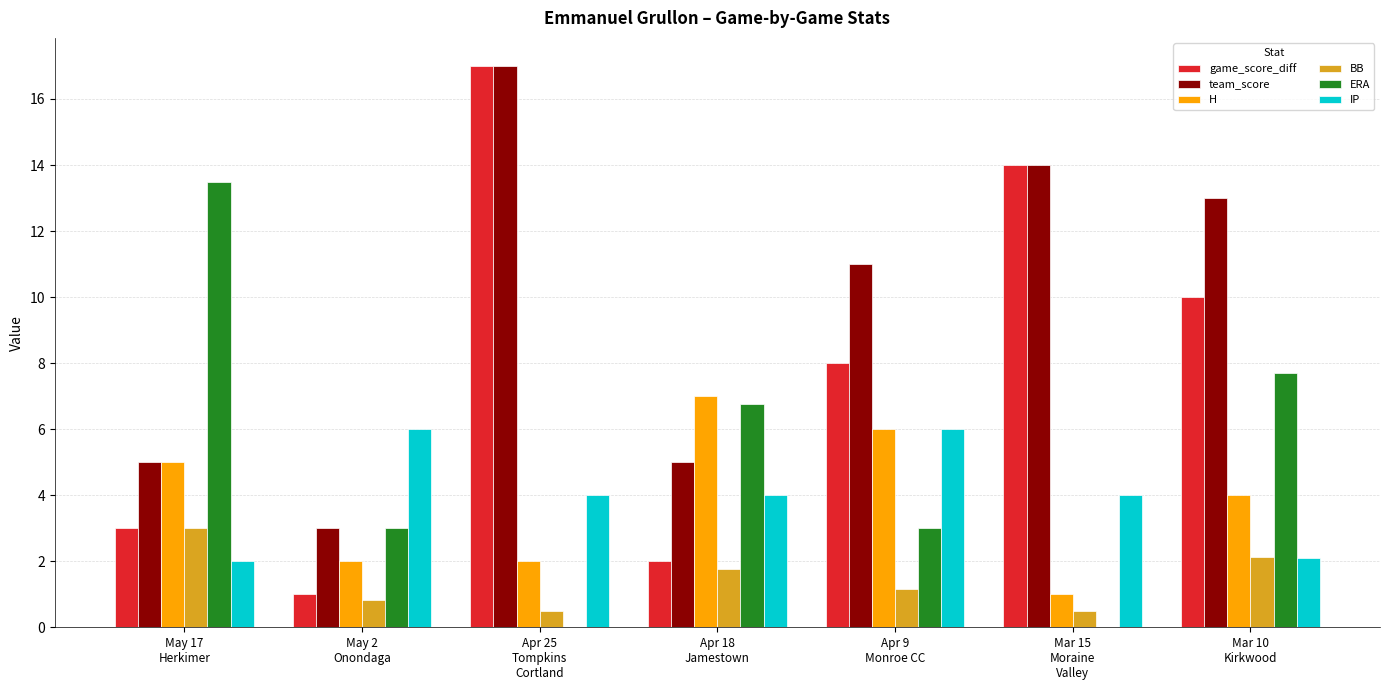

At which label does ERA first exceed 3?

May 17
Herkimer